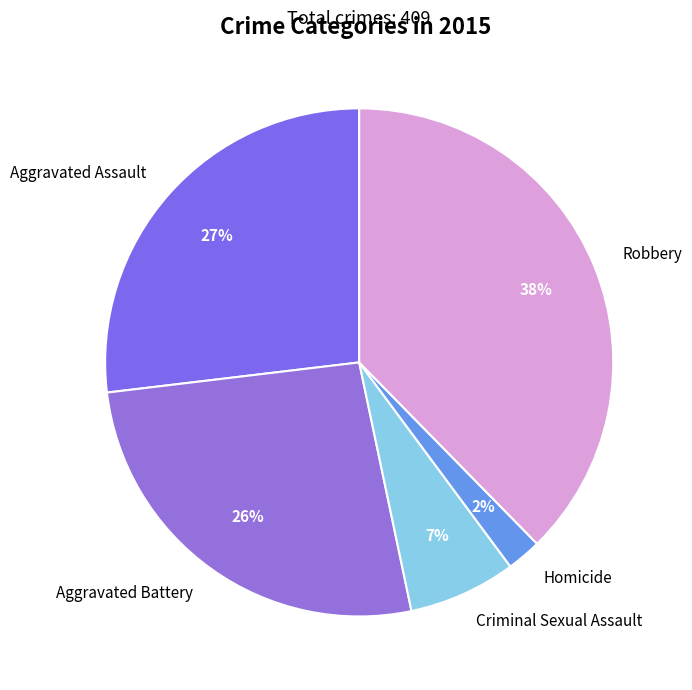

Does Aggravated Assault account for over 50% of the chart?

No